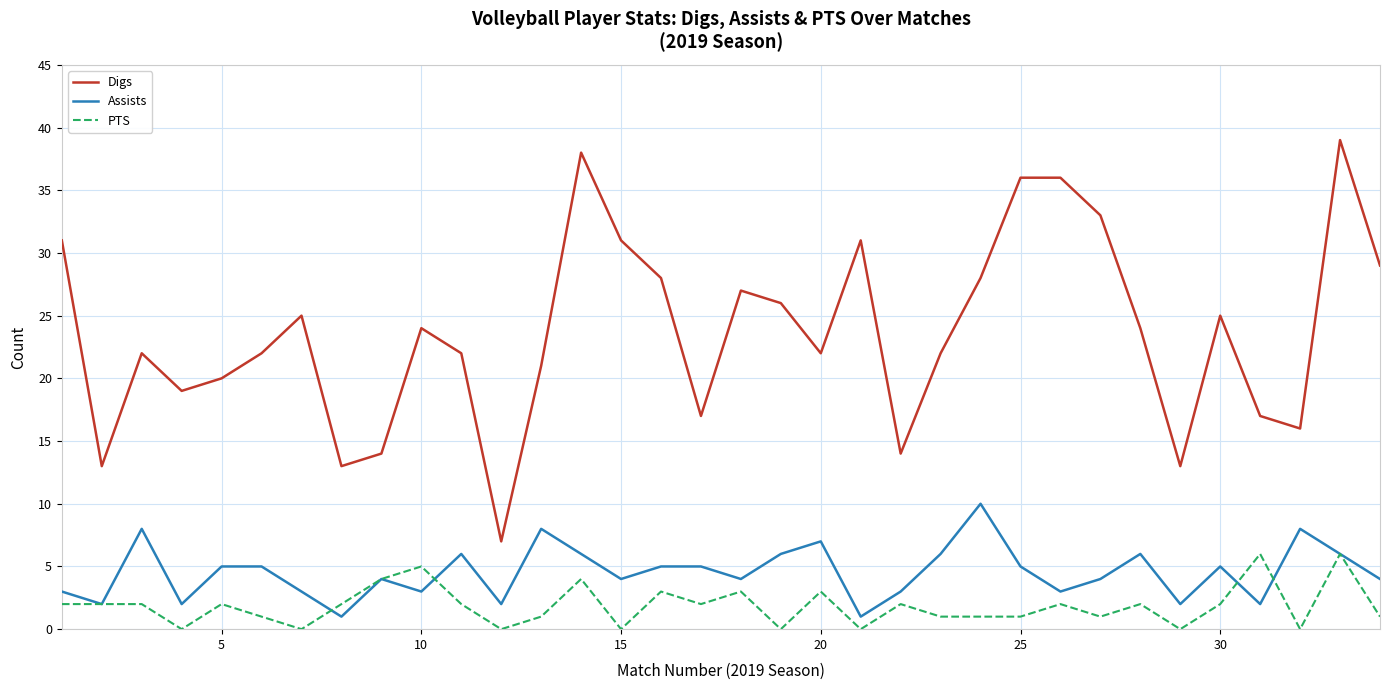

Rank the series by their maximum value, from lowest to highest.

PTS, Assists, Digs